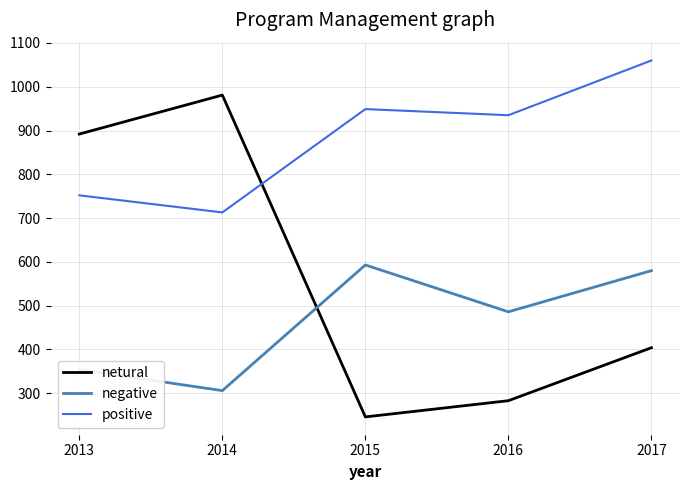

At which label does positive reach its minimum?

2014